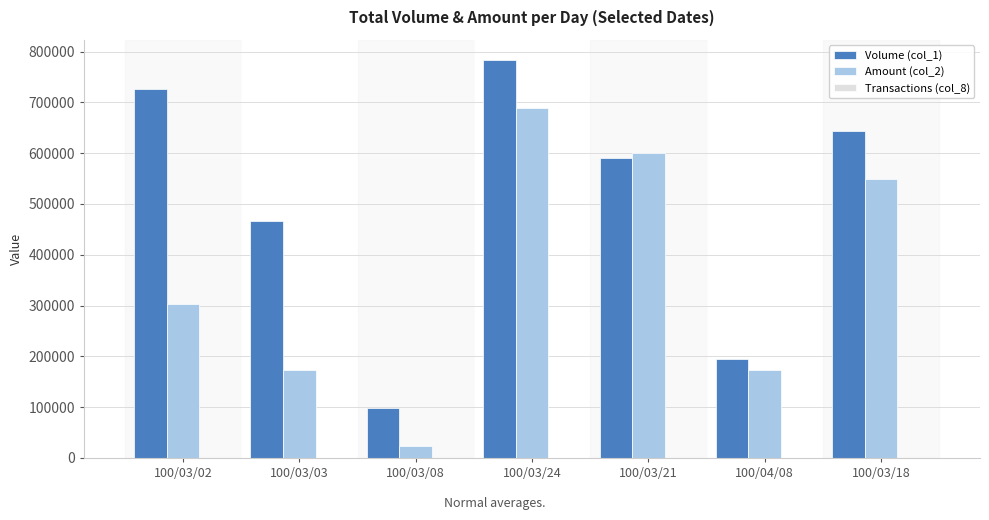

The value of Volume (col_1) at 100/03/03 is 466000. True or false?

True